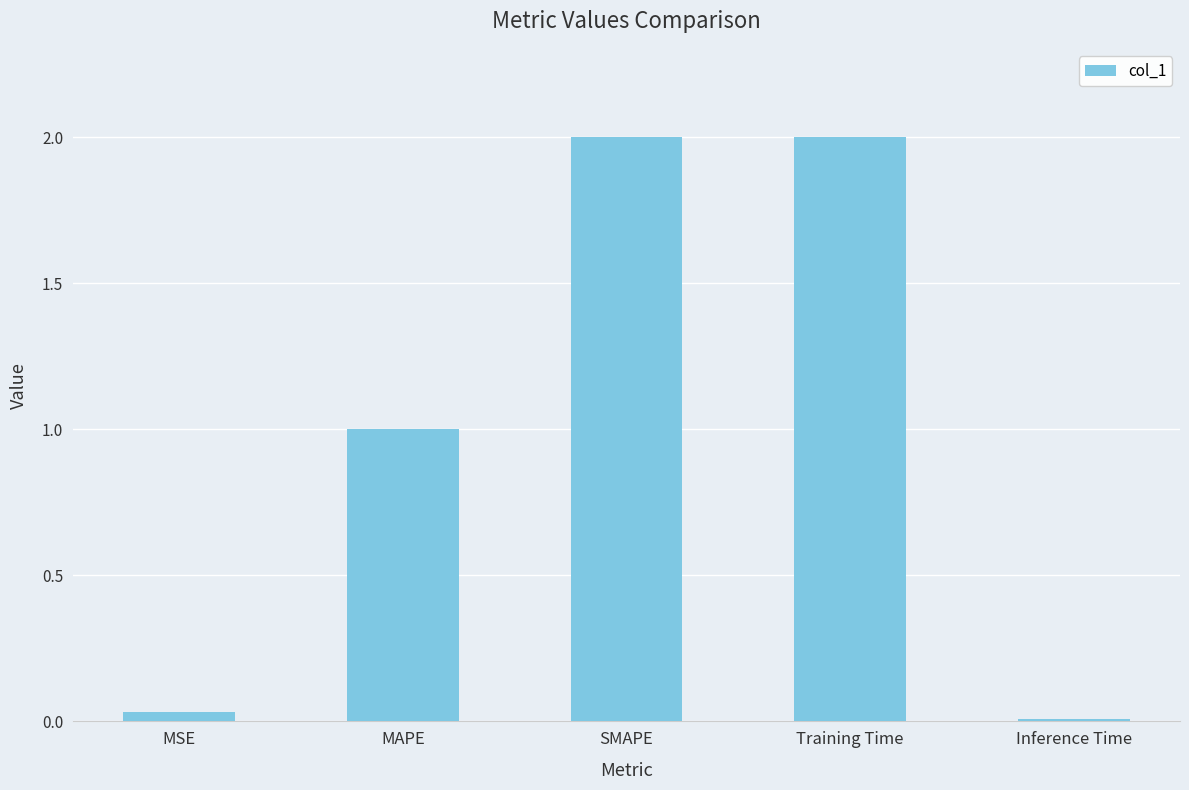

What is the sum of all values?

5.0